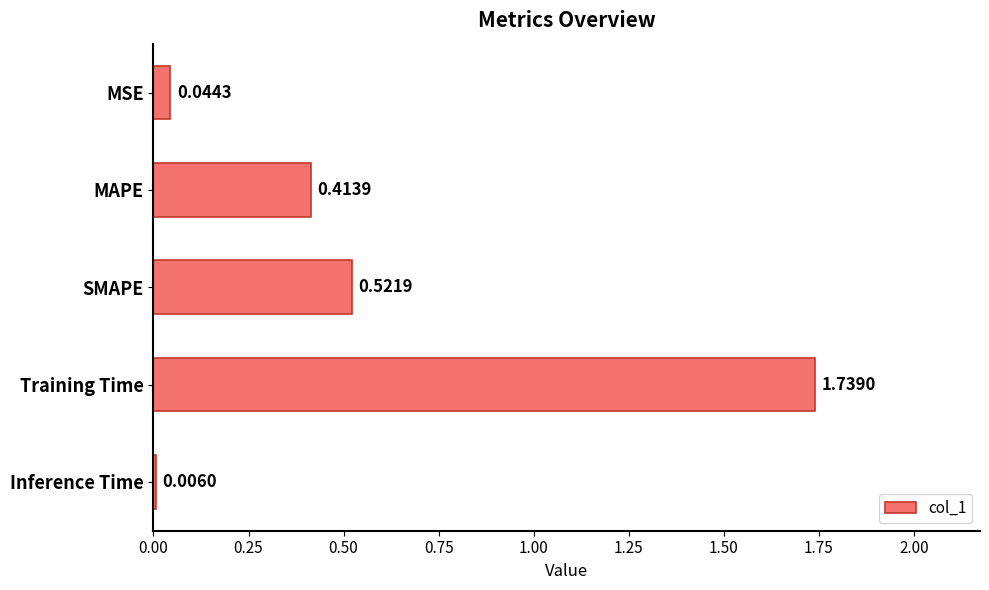

What is the sum of the values at Training Time and SMAPE?

2.3